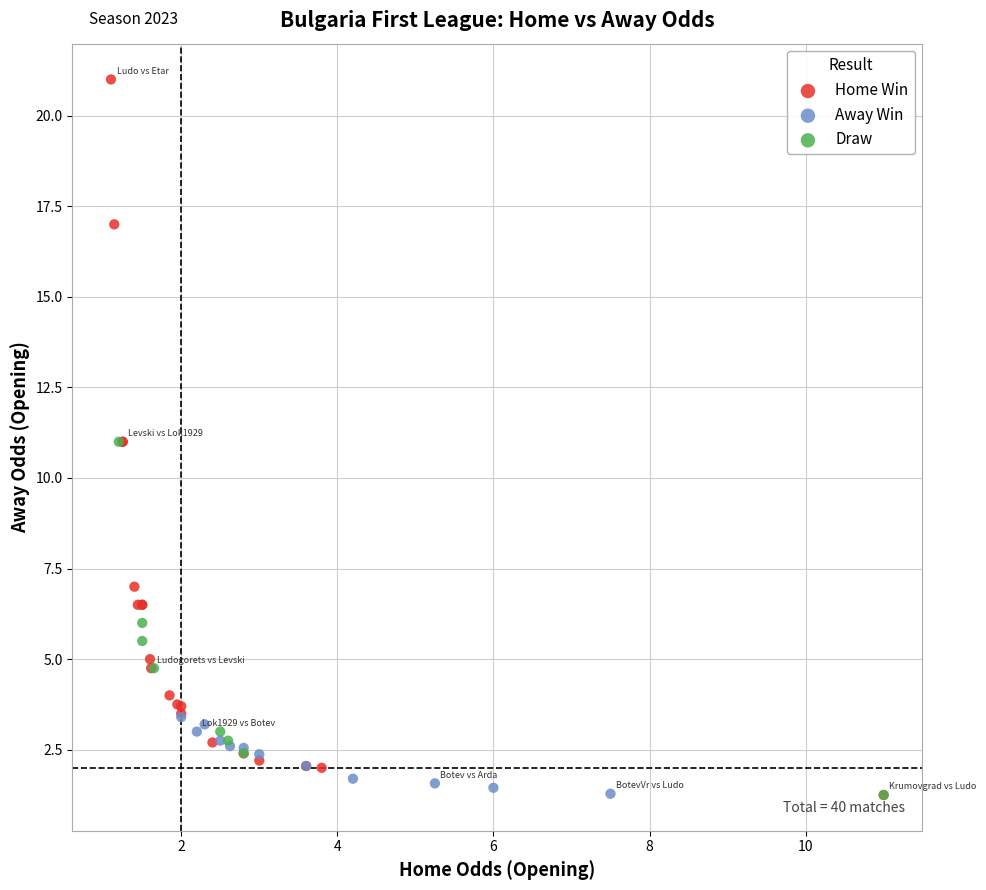

What are all the series names shown in the legend?

Home Win, Away Win, Draw